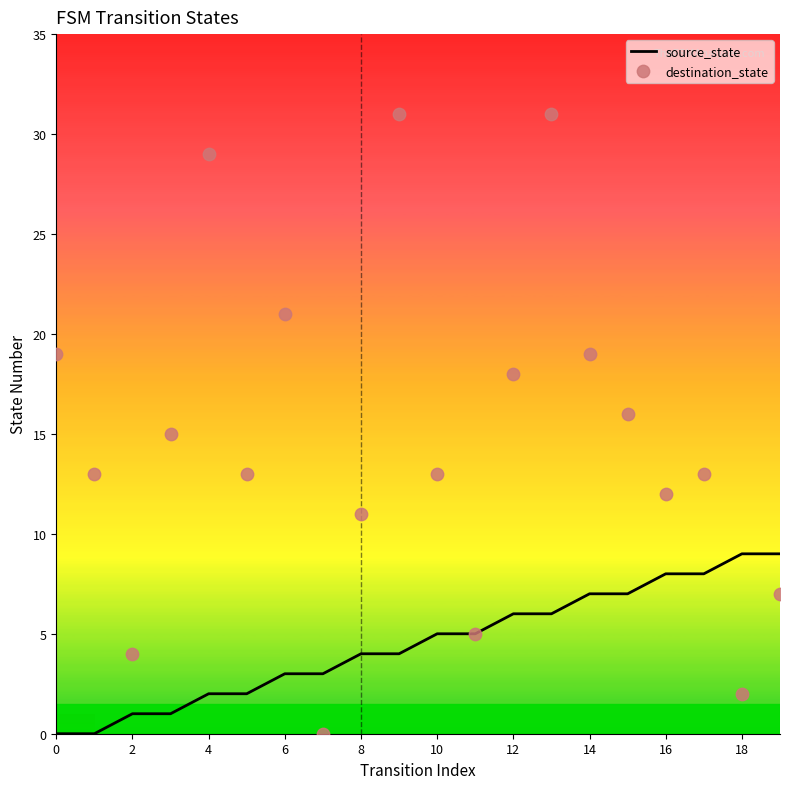

What is the maximum value for source_state?

9